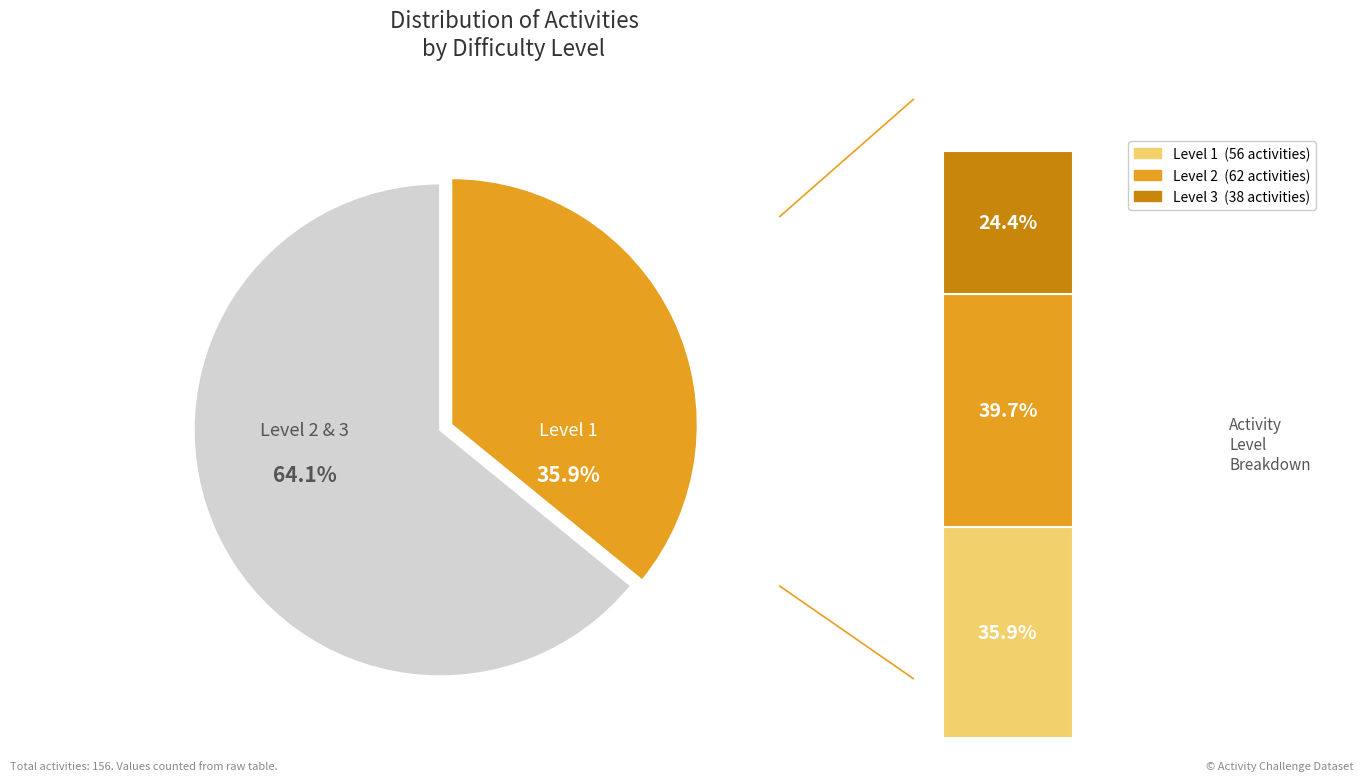

Which has a higher value, Level 3 or Level 2?

Level 2